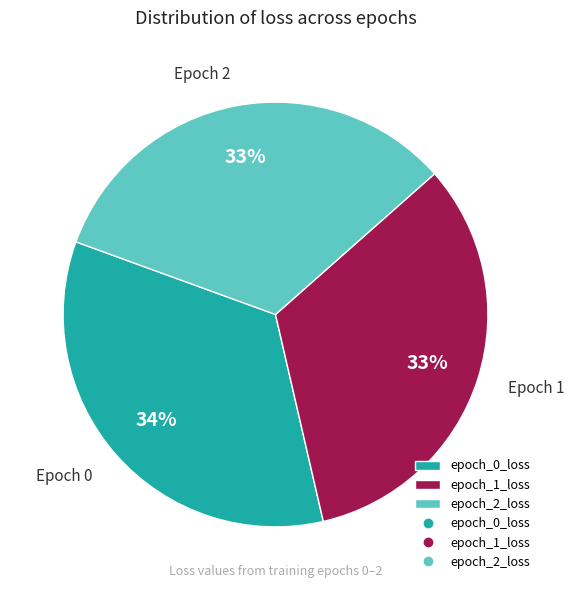

Is there any slice that represents more than half of the pie?

No